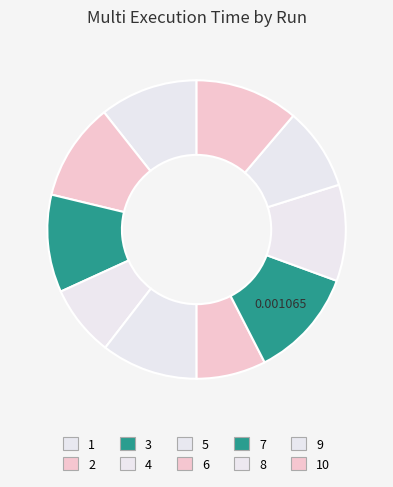

Is it true that 4 is 1% of the pie?

False